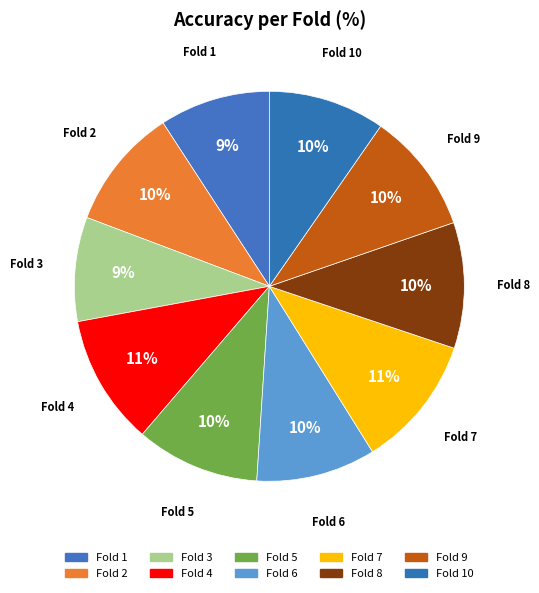

Which category has the smallest portion of the pie?

Fold 3